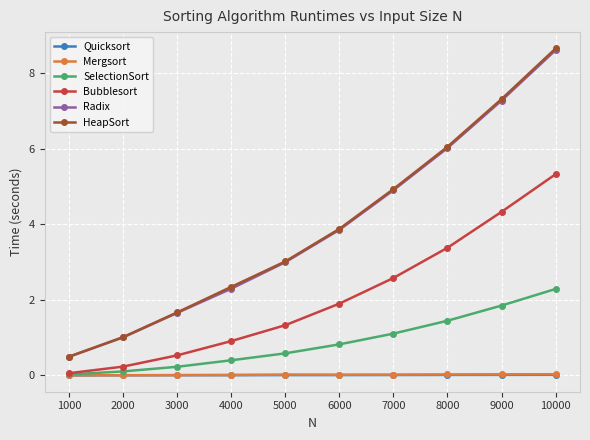

What are all the series names shown in the legend?

Quicksort, Mergsort, SelectionSort, Bubblesort, Radix, HeapSort